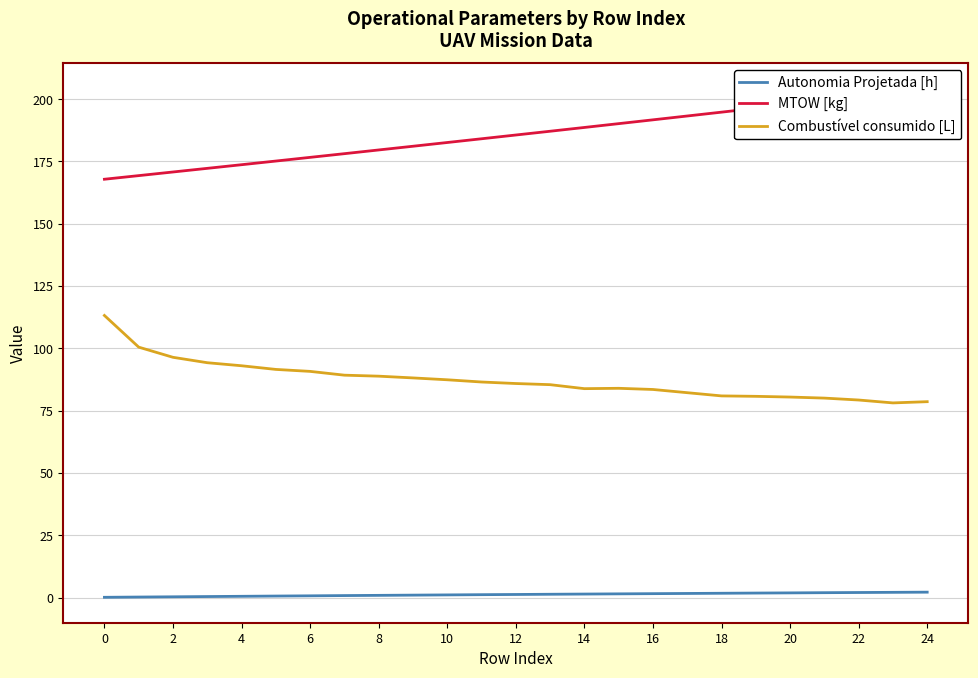

True or false: Combustível consumido [L] and Autonomia Projetada [h] cross at least once.

False